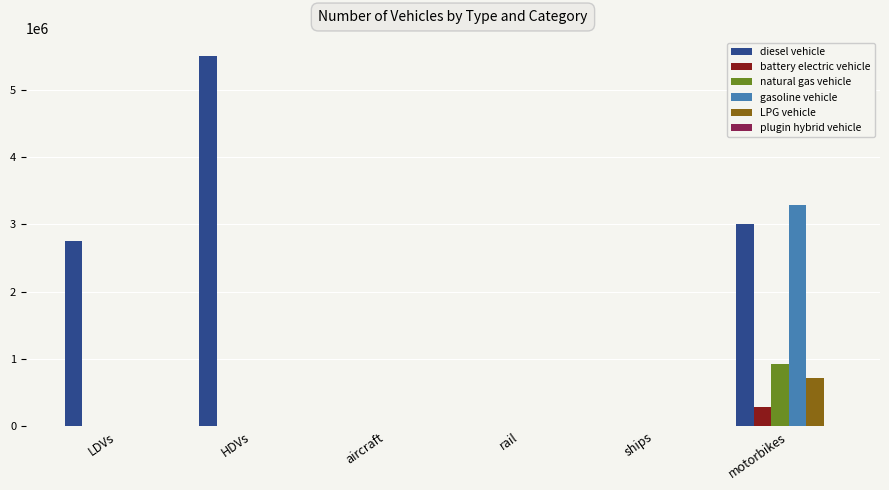

Which series changed the most between LDVs and aircraft?

diesel vehicle